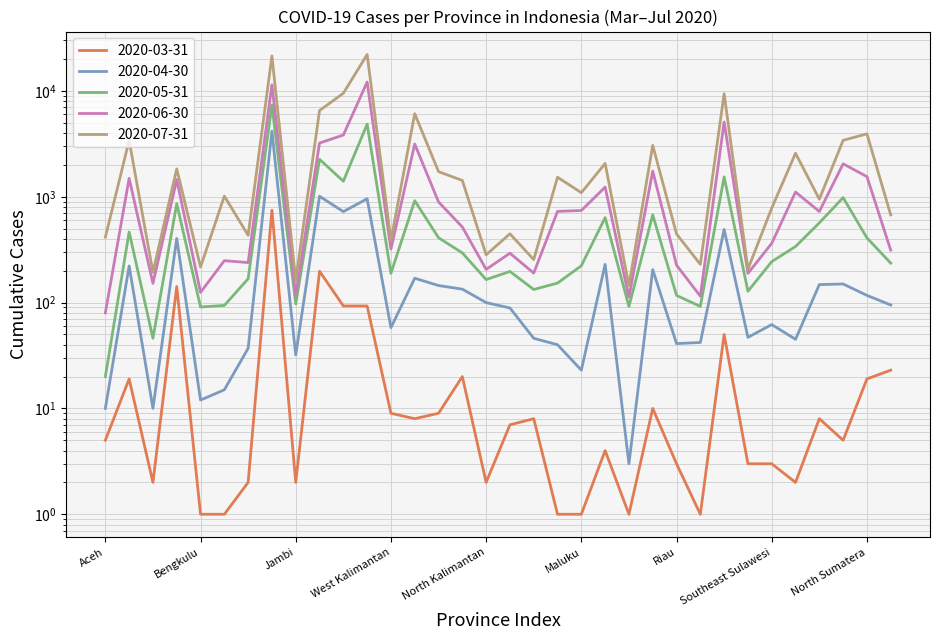

Which label corresponds to the smallest value in the chart?

Bengkulu